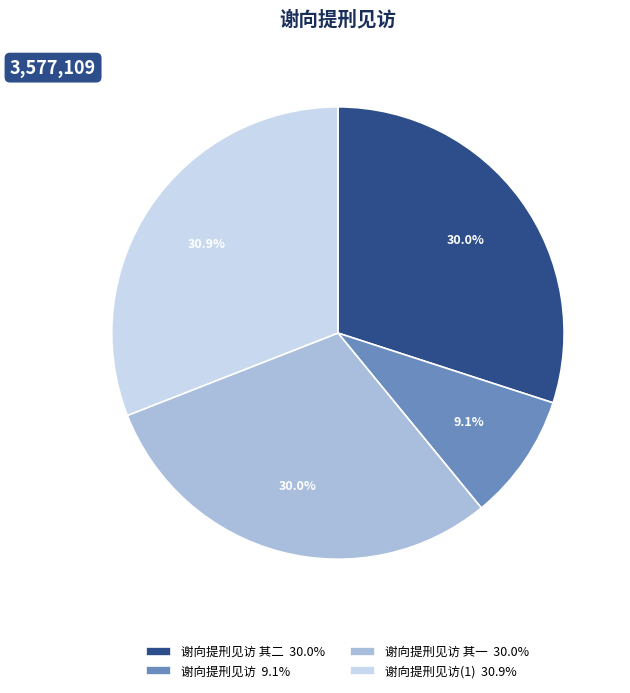

Which slice is the smallest?

谢向提刑见访 9.1%